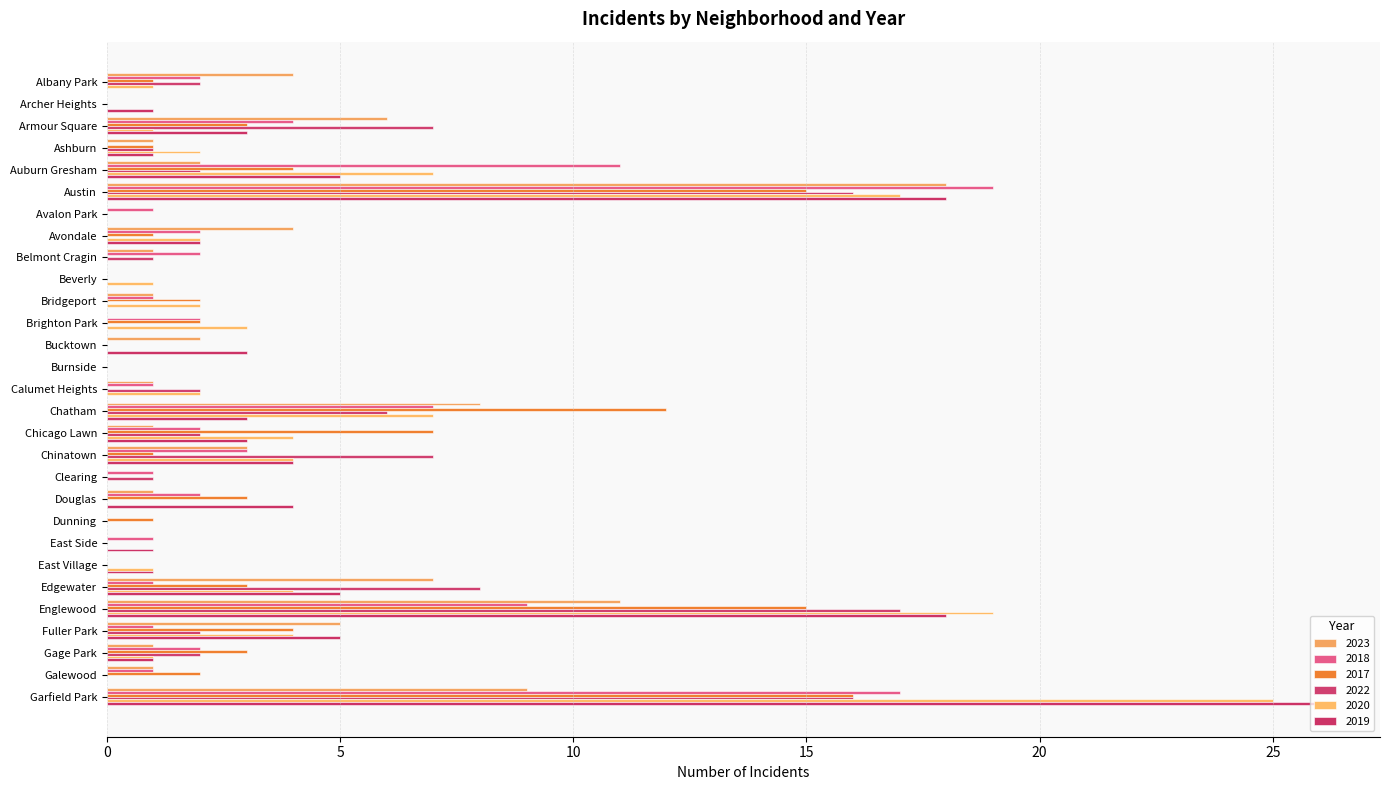

How many categories are shown in the chart?

29